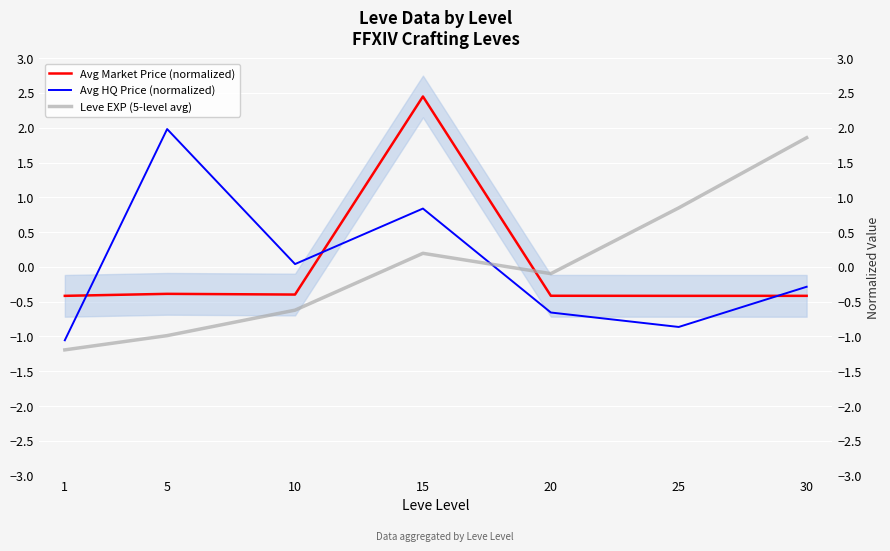

Rank the series by their average value, from lowest to highest.

Avg Market Price (normalized), Leve EXP (5-level avg), Avg HQ Price (normalized)